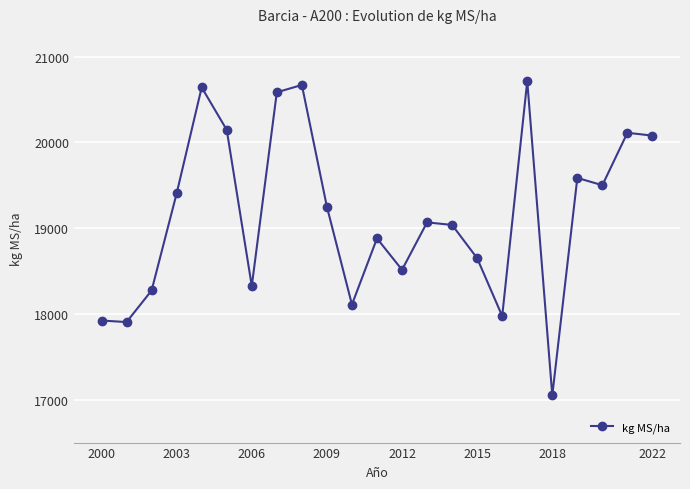

What is the minimum value shown in the chart?

17051